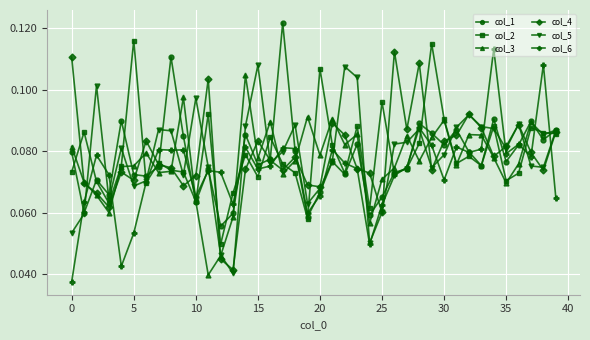

True or false: col_6 and col_3 cross at least once.

True